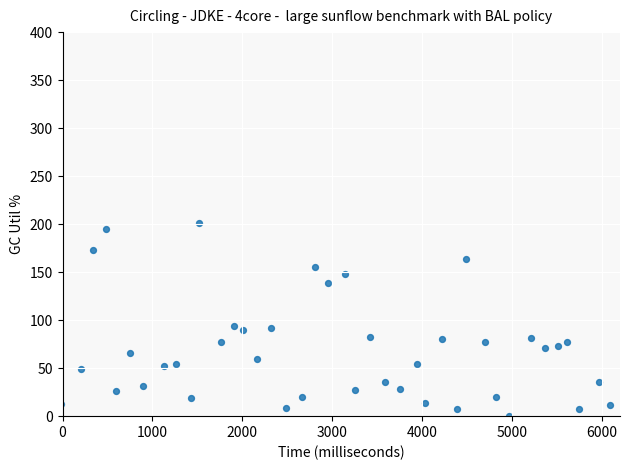

What is the range of X values (max minus min)?

6106.6